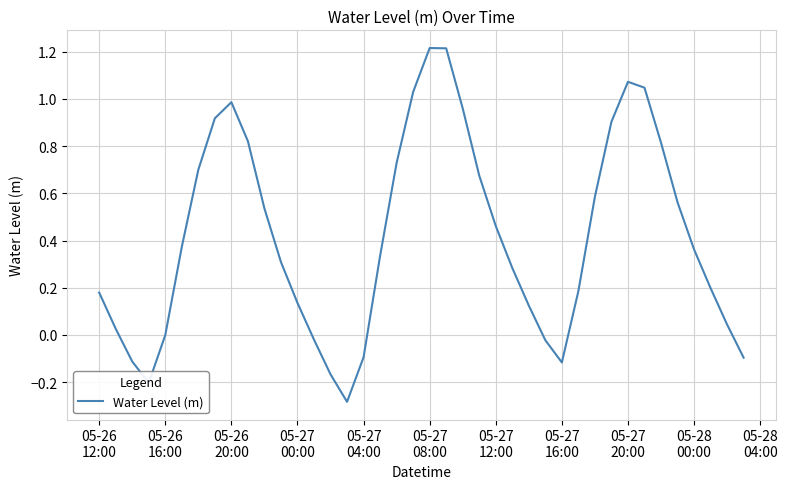

Does the chart display data point markers on the line(s)?

No